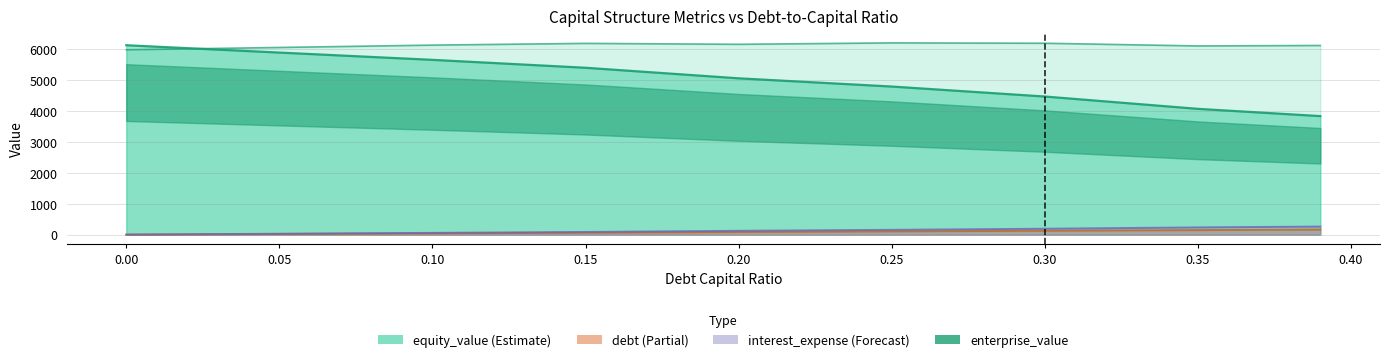

Which series has the widest spread of values?

equity_value